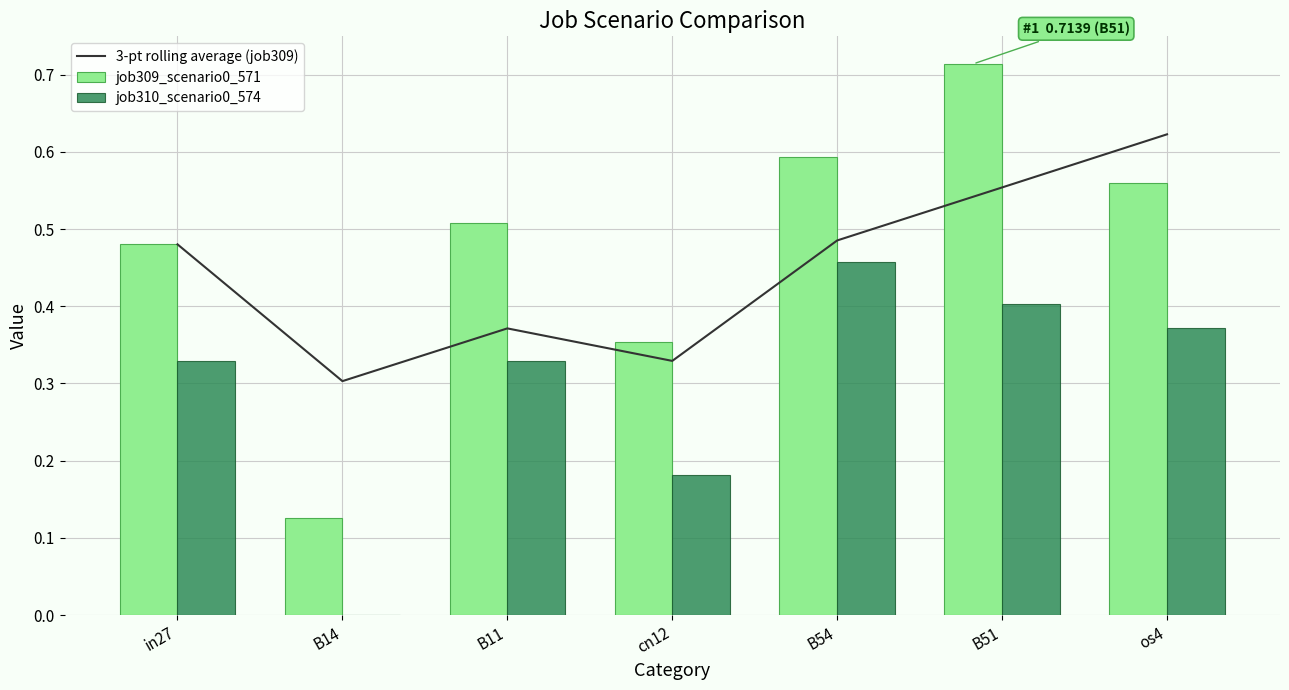

What are all the series names shown in the legend?

3-pt rolling average (job309), job309_scenario0_571, job310_scenario0_574